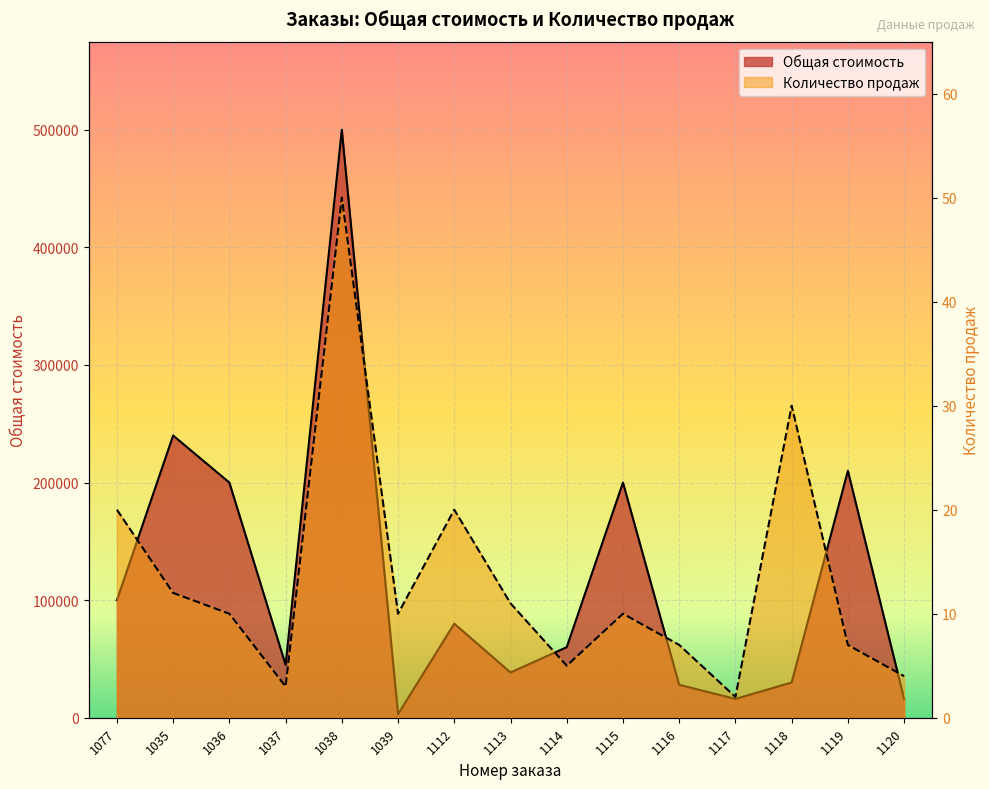

At which category does the chart reach its minimum across all series?

1117